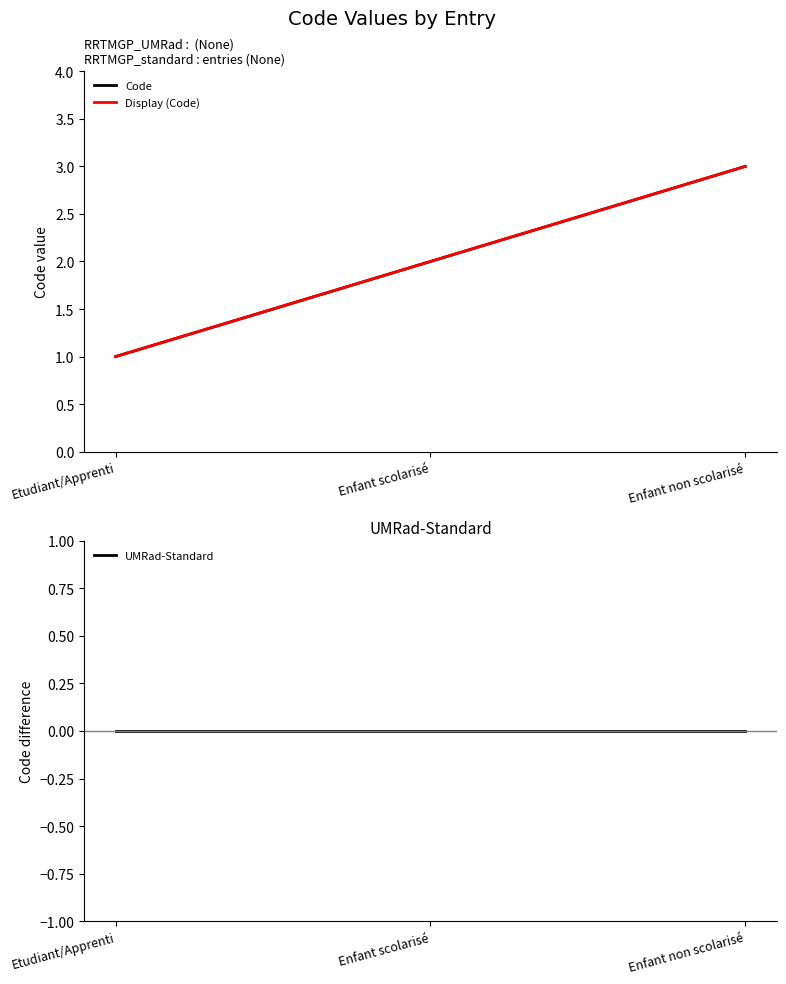

What is the sum of the Code values at Enfant non scolarisé and Enfant scolarisé?

5